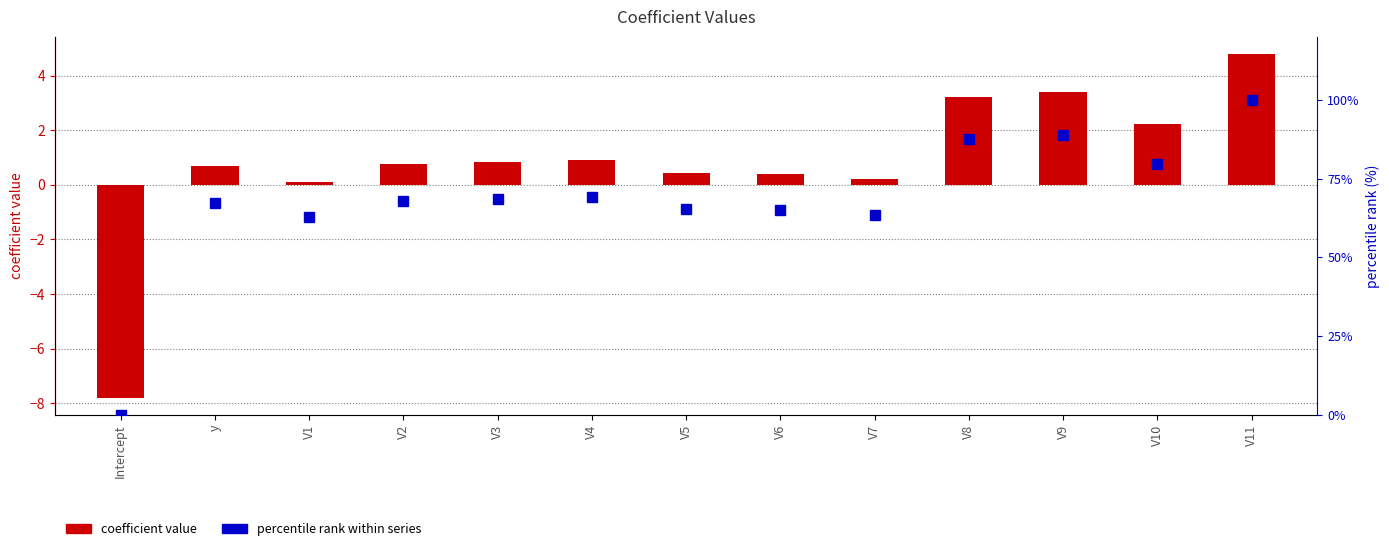

Is it true that coefficient value equals -7.8 at Intercept?

True